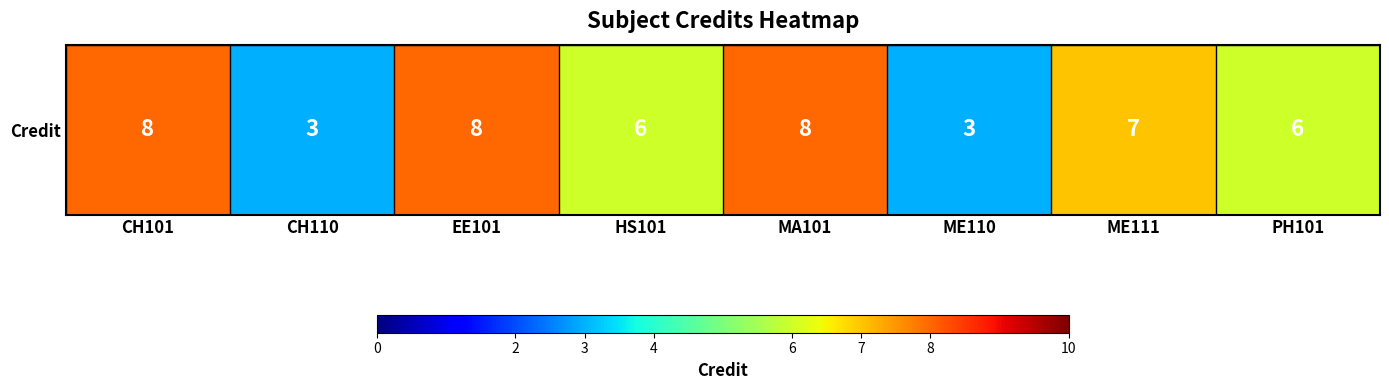

List the labels in order of value, smallest first.

CH110, ME110, HS101, PH101, ME111, CH101, EE101, MA101